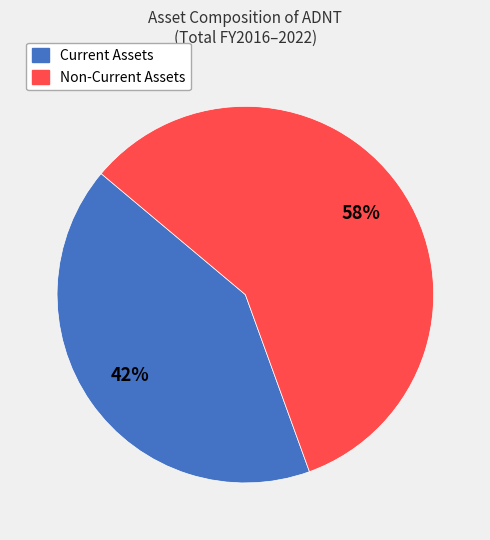

To the nearest percent, what is the average slice percentage?

50%